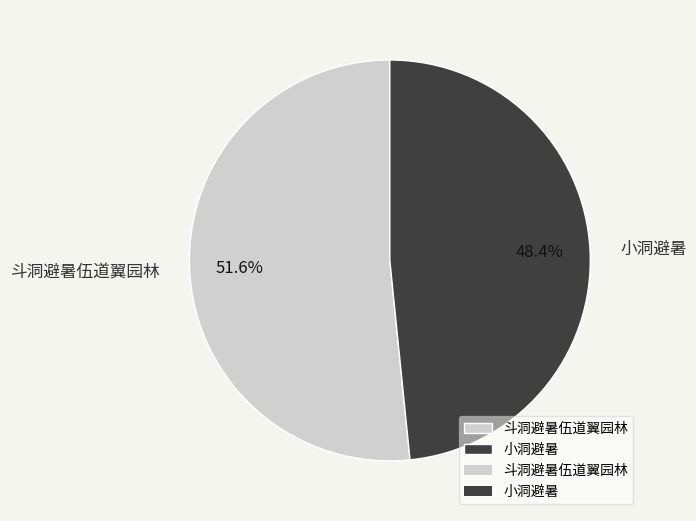

To the nearest percent, what percentage of the pie is 斗洞避暑伍道翼园林?

52%